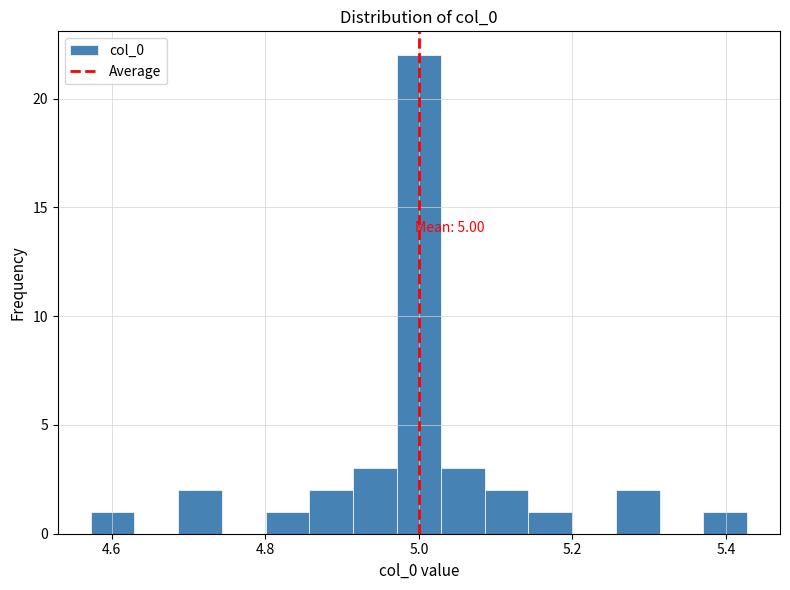

Around what value on the x-axis is the tallest bar? Give the approximate position of its centre, as read against the axis.

5.00